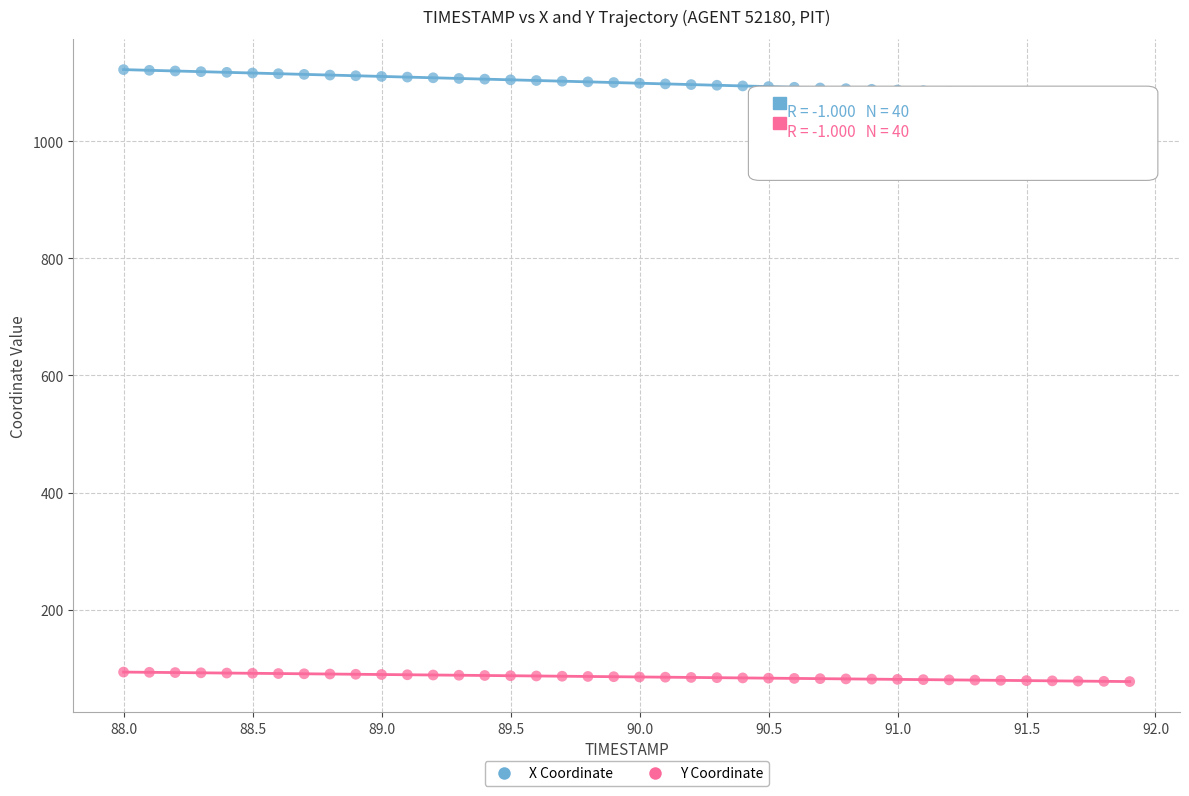

Which series contains the lowest Y value?

Y Coordinate